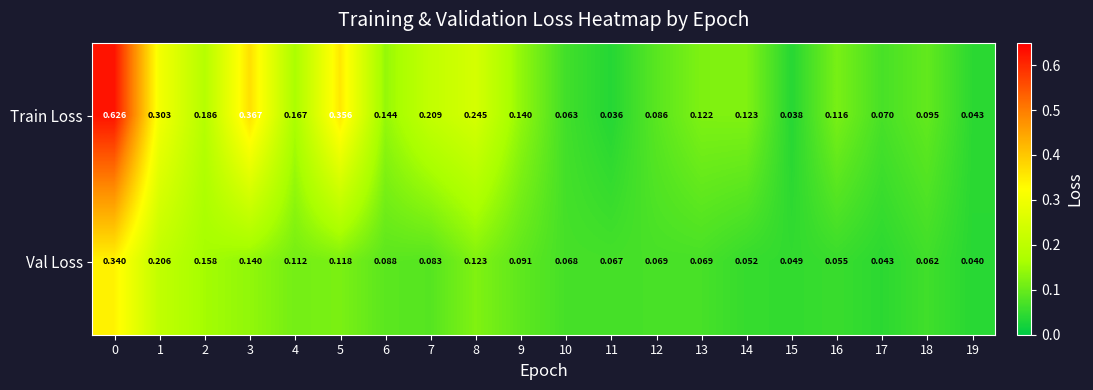

At 17, list the series in order from largest to smallest.

Train Loss, Val Loss